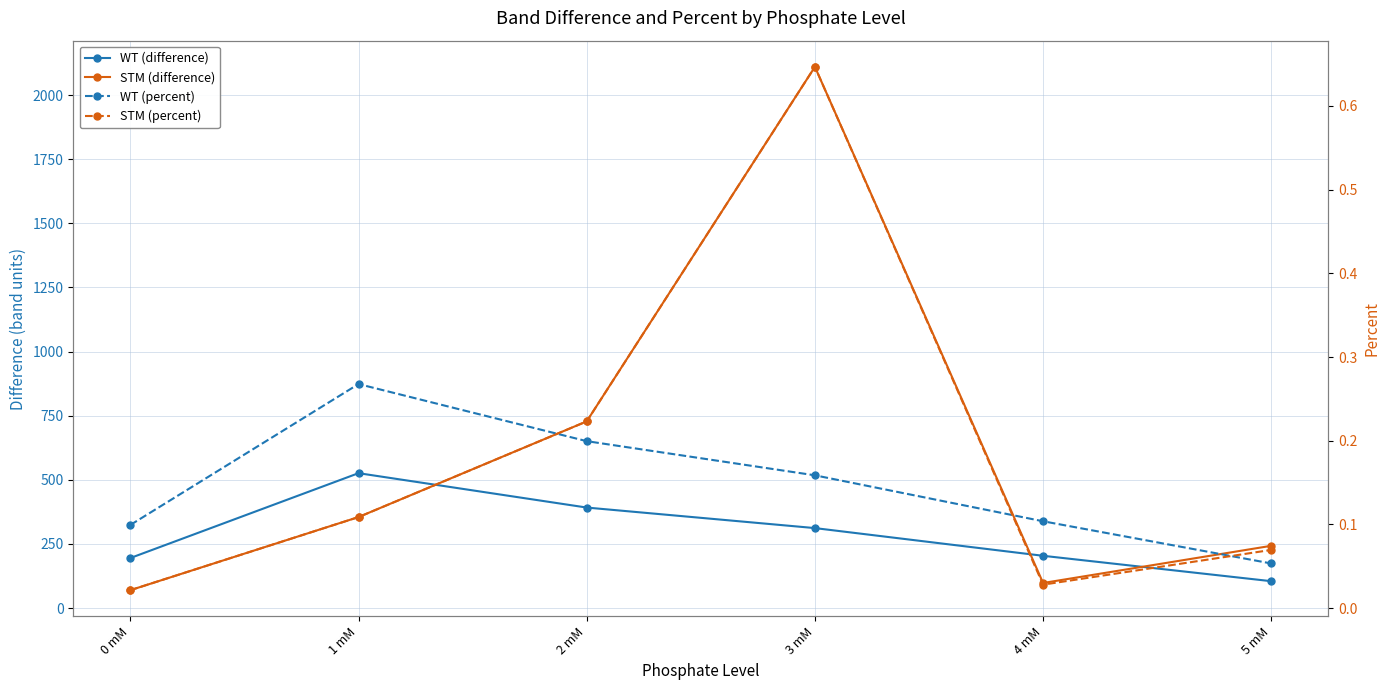

List the labels in order of WT (difference) value, largest first.

1 mM, 2 mM, 3 mM, 4 mM, 0 mM, 5 mM